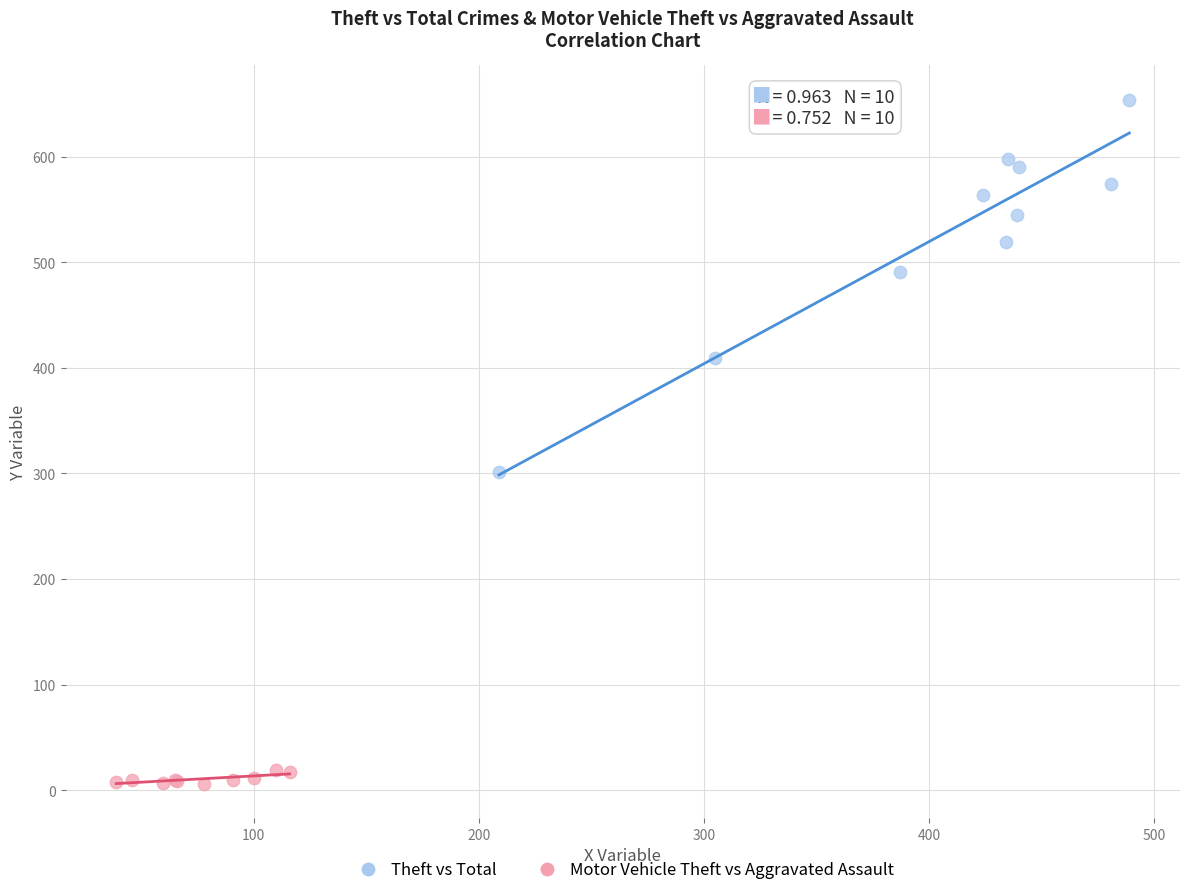

Which series contains the lowest Y value?

Motor Vehicle Theft vs Aggravated Assault